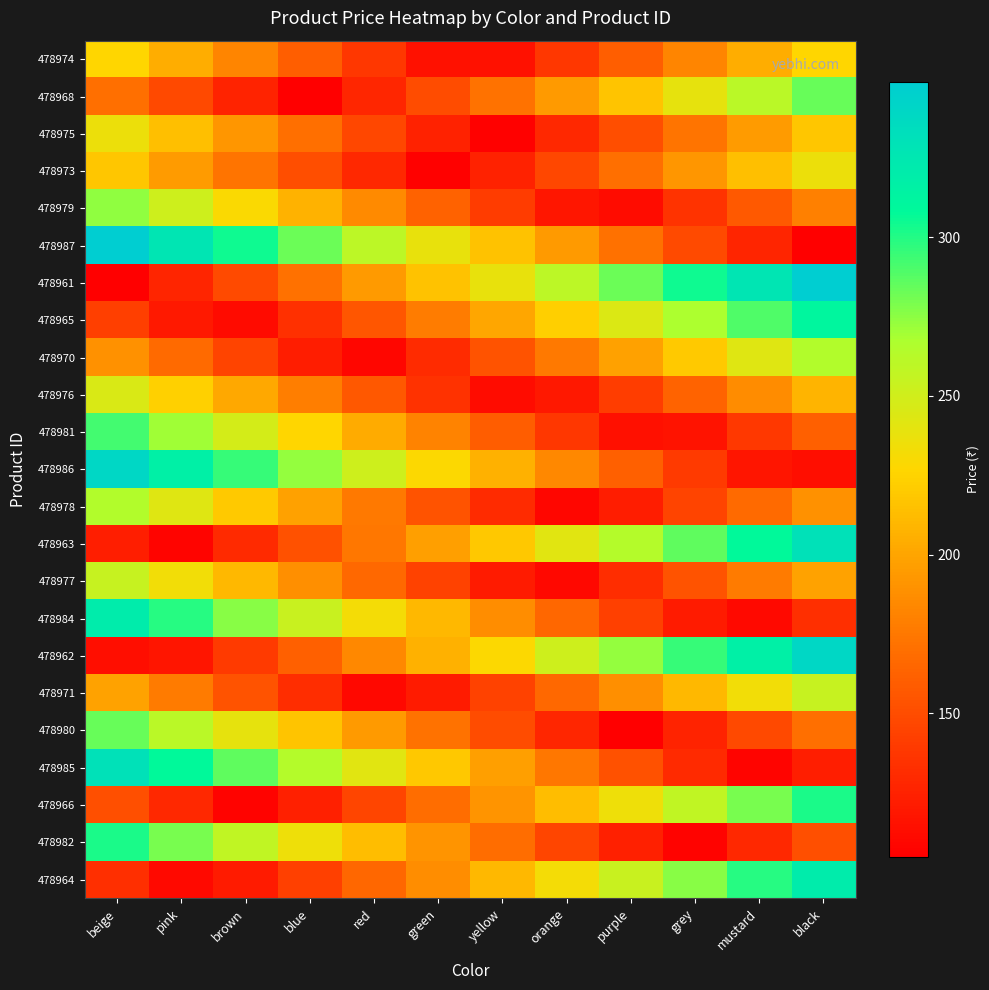

Which has a higher value, red or black?

black